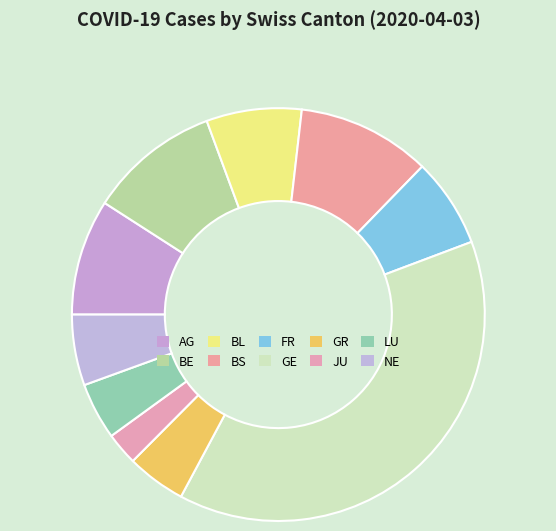

Does NE represent more than half of the total?

No